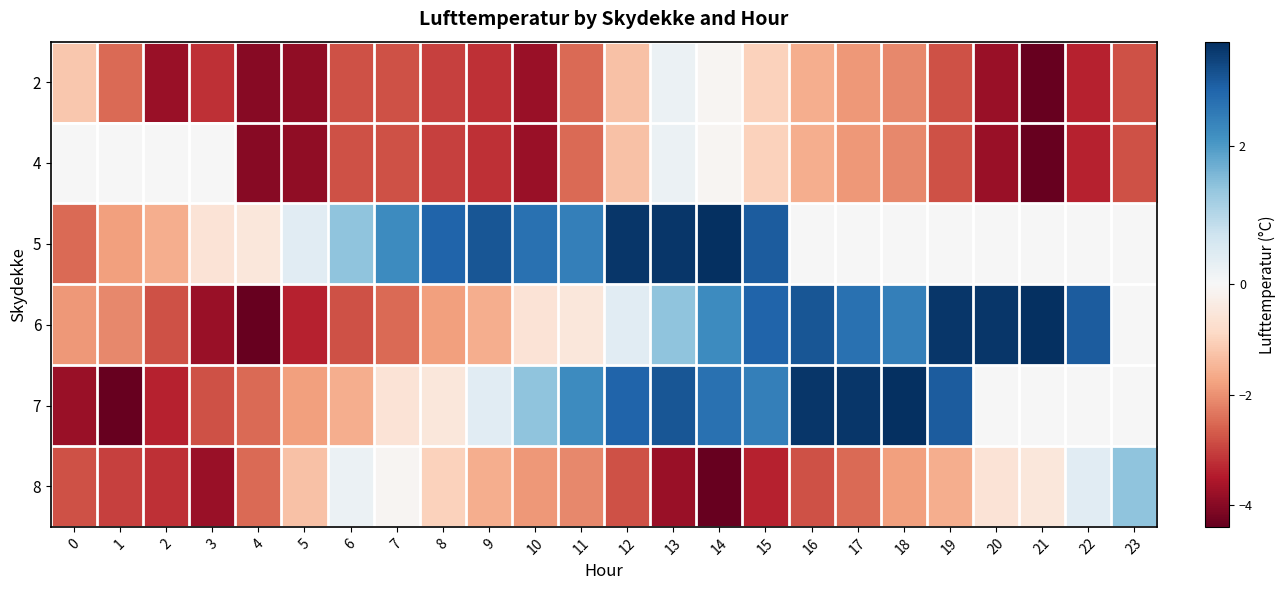

List the series in order of their peak value, highest first.

5, 6, 7, 8, 2, 4